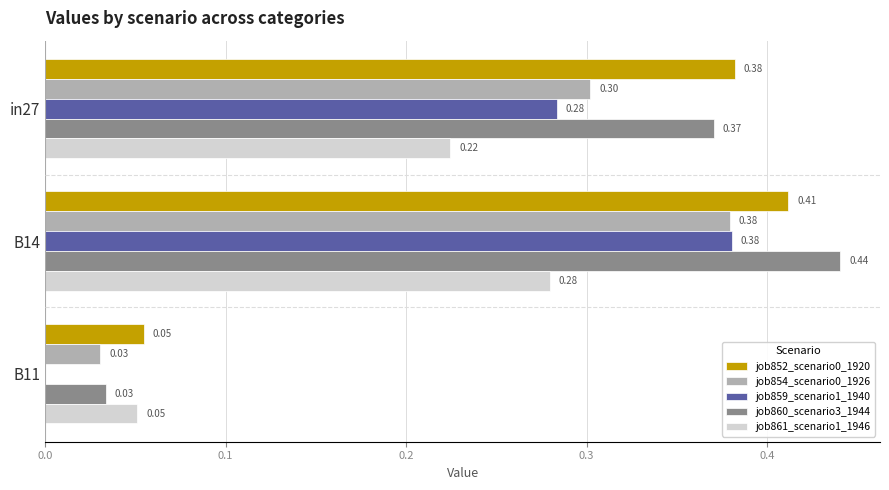

What is the sum of all job859_scenario1_1940 values?

0.7